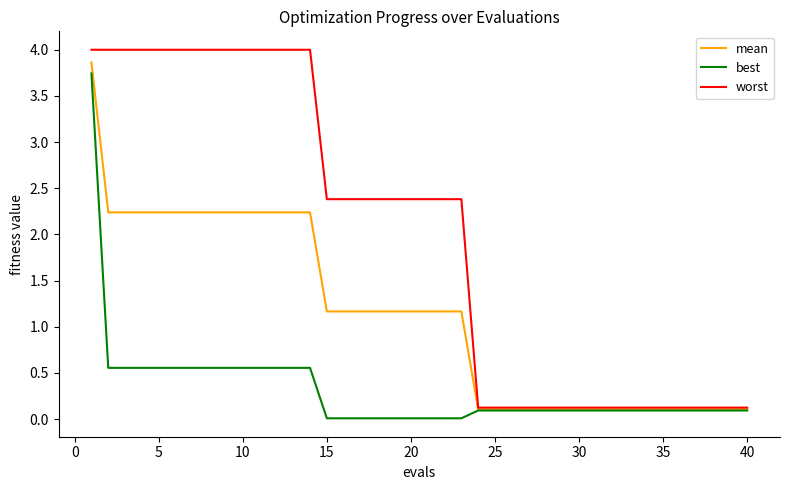

List the series in order of their overall mean, lowest first.

best, mean, worst